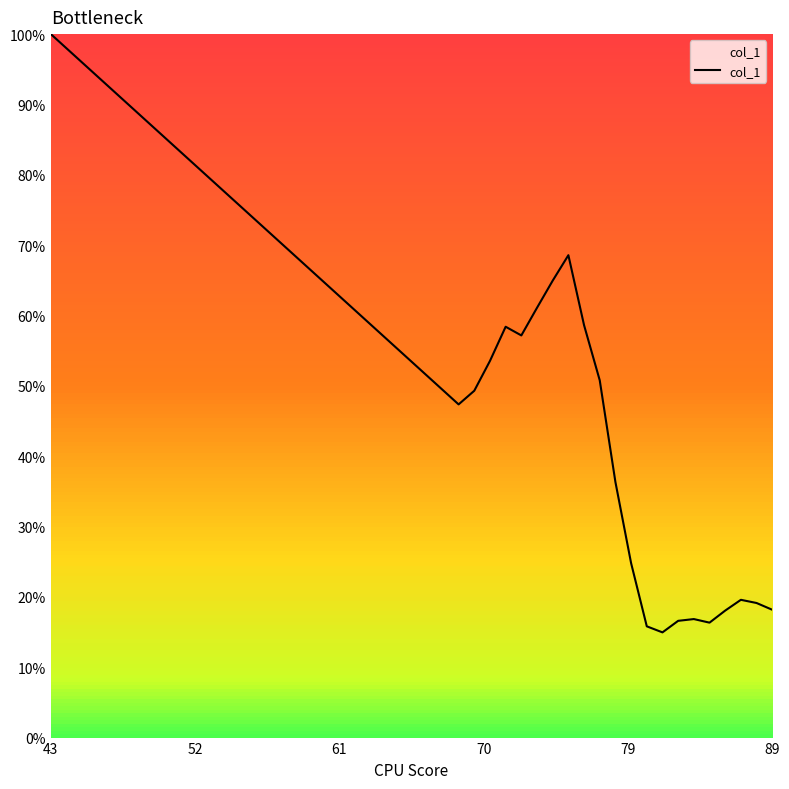

List the labels in order of value, largest first.

43, 76, 75, 74, 77, 72, 73, 71, 78, 70, 69, 79, 80, 87, 88, 89, 86, 84, 83, 85, 81, 82